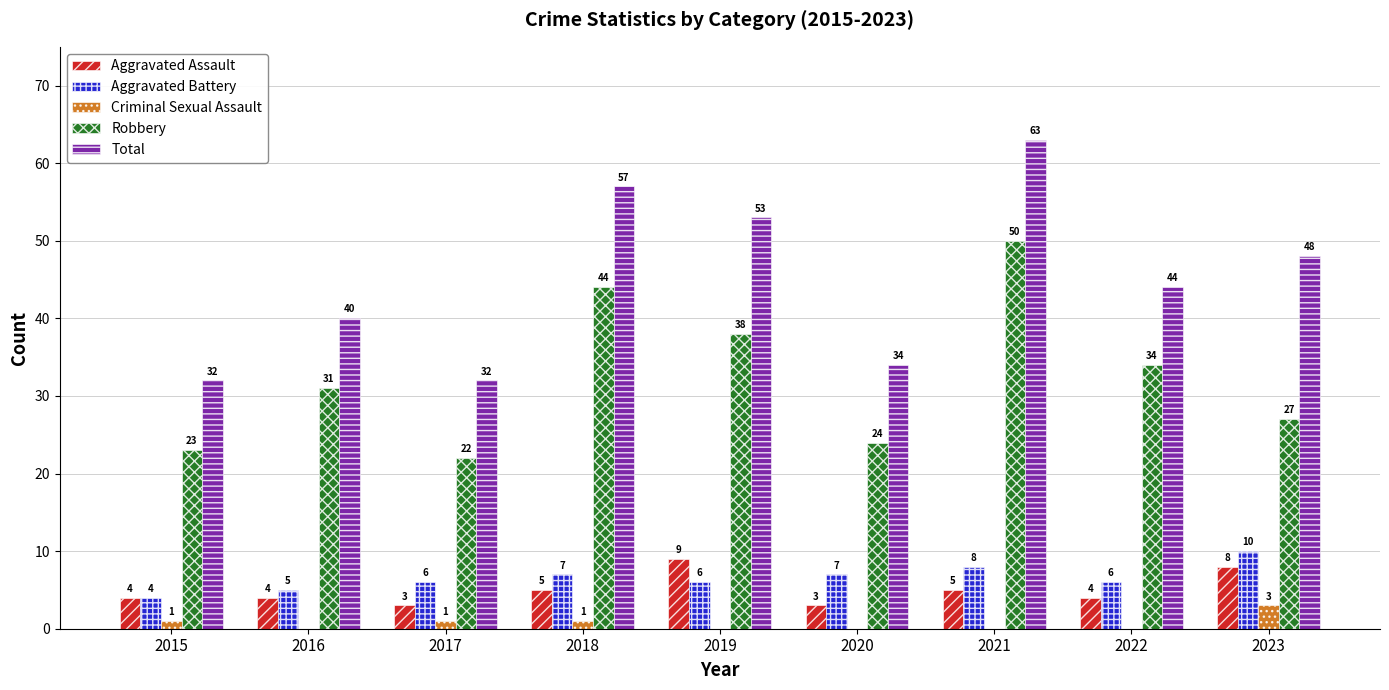

Is it true that Aggravated Battery equals 10 at 2023?

True